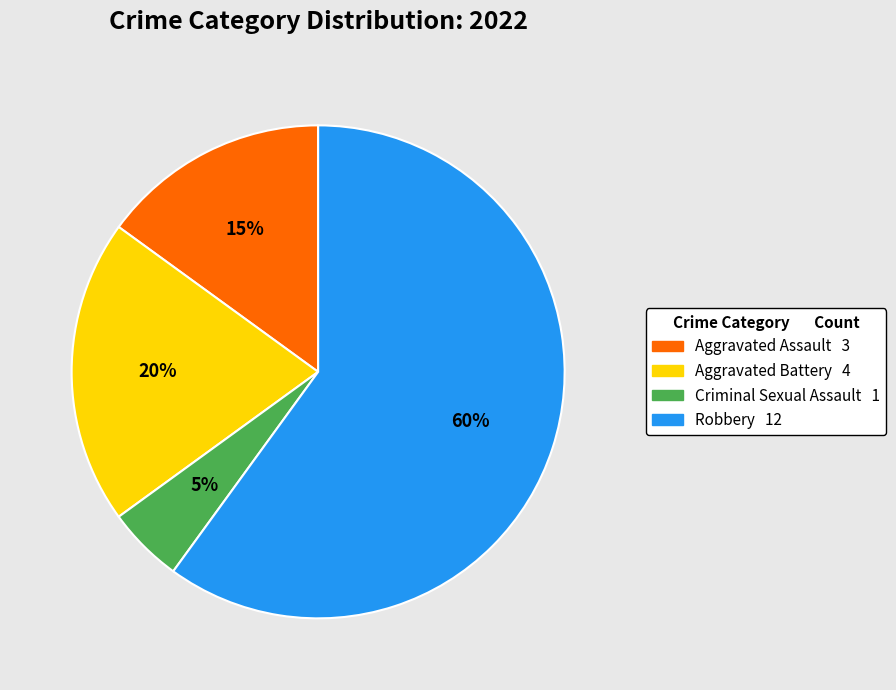

Which category accounts for the majority?

Robbery